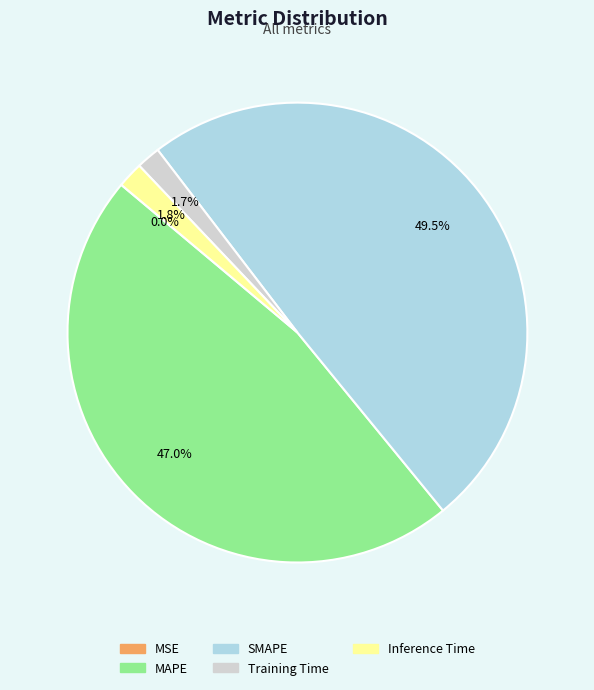

Which has a higher value, MAPE or Inference Time?

MAPE